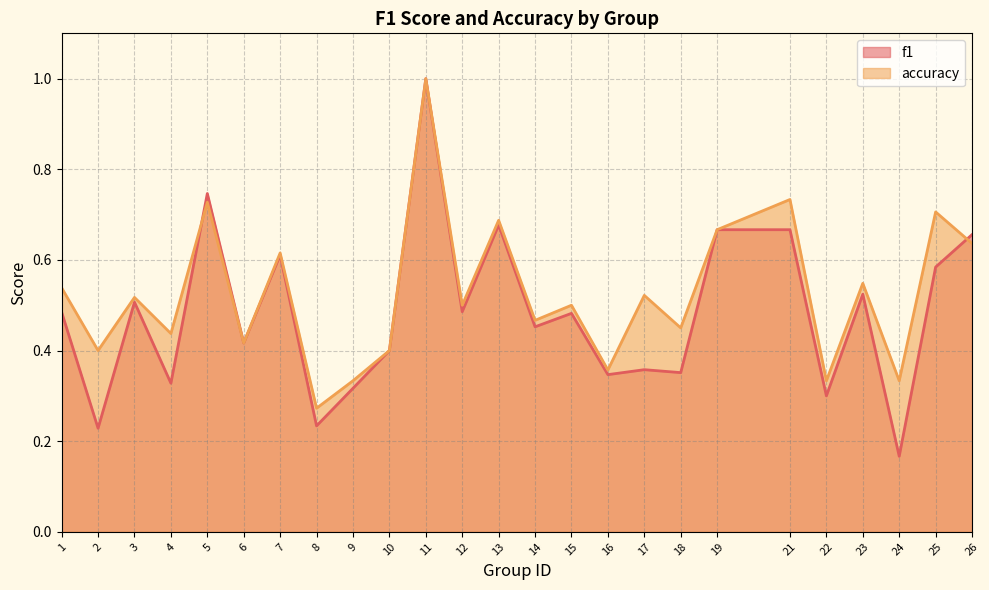

Between 1 and 21, which series saw the biggest shift?

accuracy